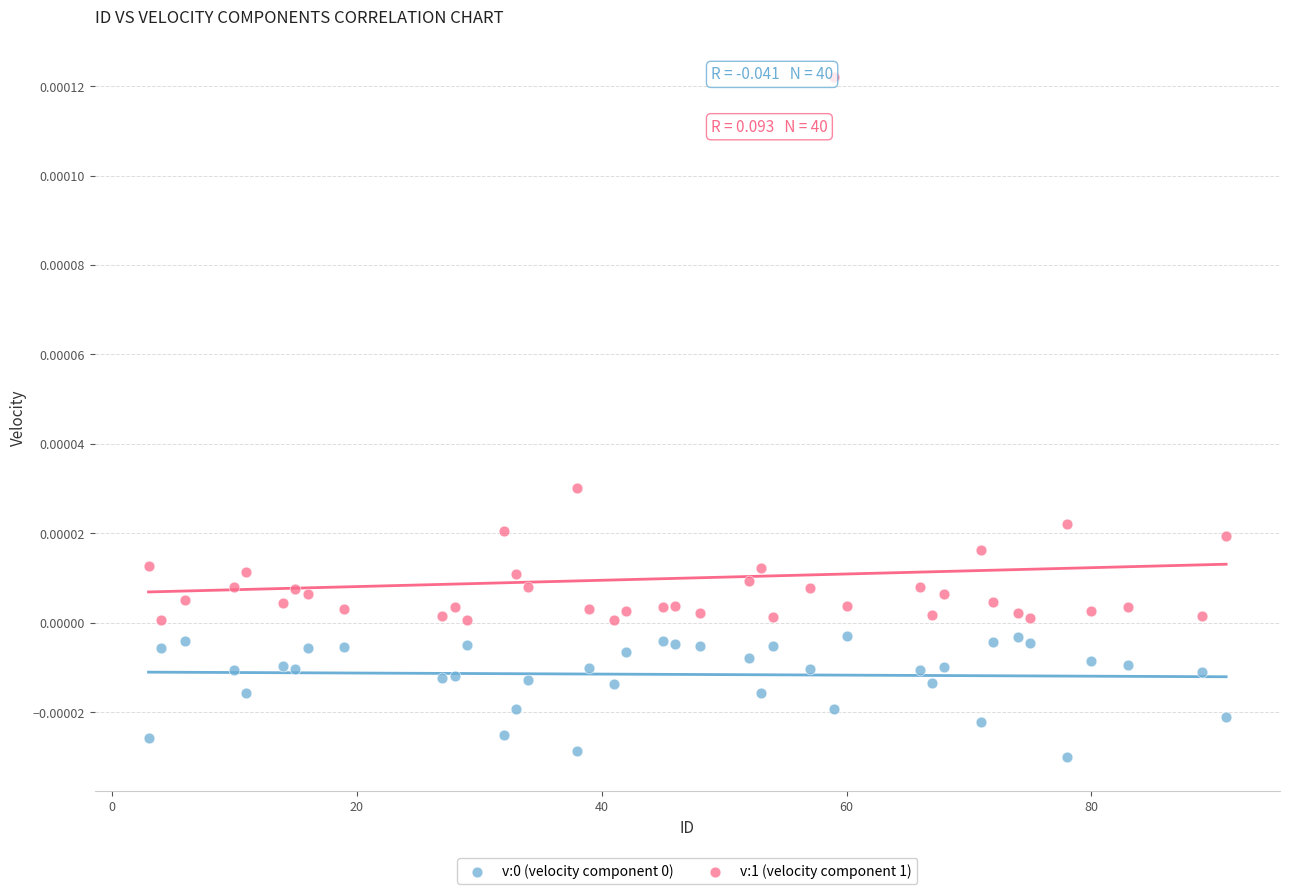

Which series has the widest spread of Y values?

v:1 (velocity component 1)